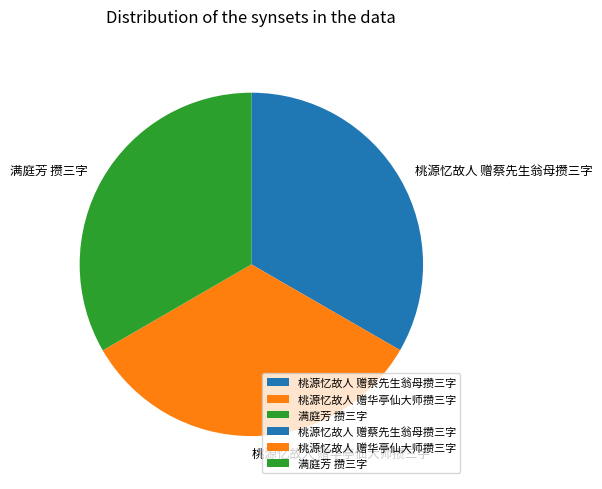

Approximately how many times larger is the value at 桃源忆故人 赠蔡先生翁母攒三字 compared to 桃源忆故人 赠华亭仙大师攒三字?

1.0